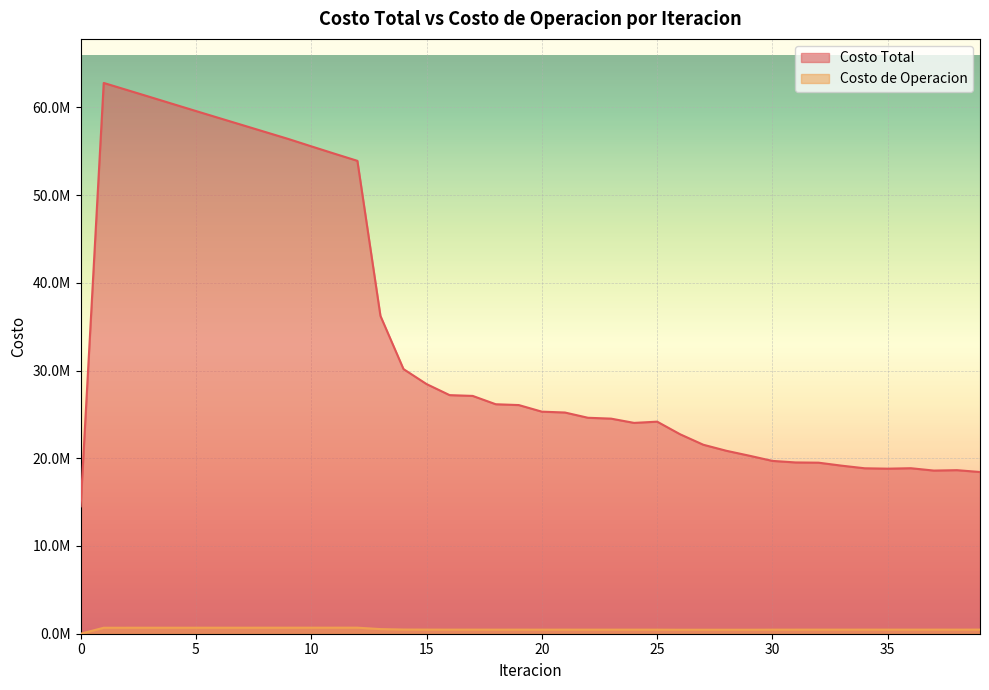

Is it true that Costo de Operacion equals 731935.0 at 38?

False